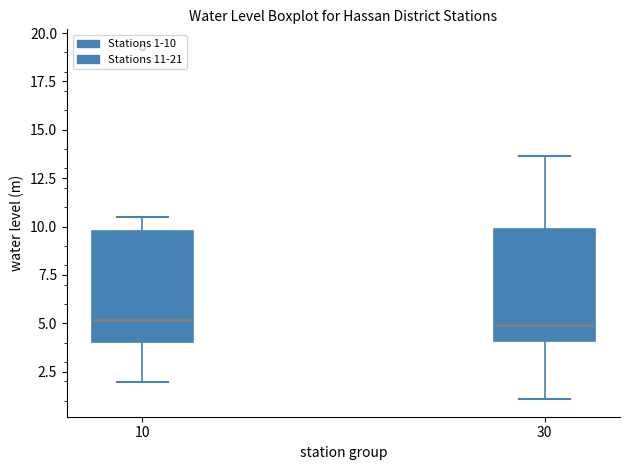

Reading left to right, read every box against the y-axis: the position of its median line, the range the box covers, and the ends of its whiskers. The values are not printed on the chart, so give them approximately, as read against the axis.

10: median 5.0, box 4.0 to 10.0, whiskers 2.0 to 10.5
30: median 5.0, box 4.0 to 10.0, whiskers 1.0 to 13.5